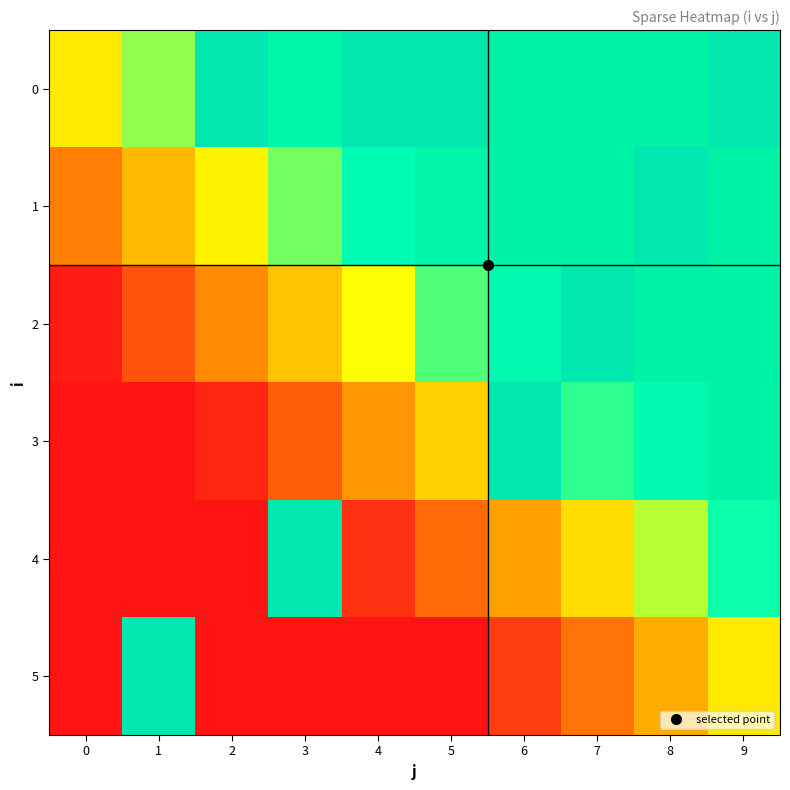

What is the difference between the second highest and minimum values in the 0 series?

1